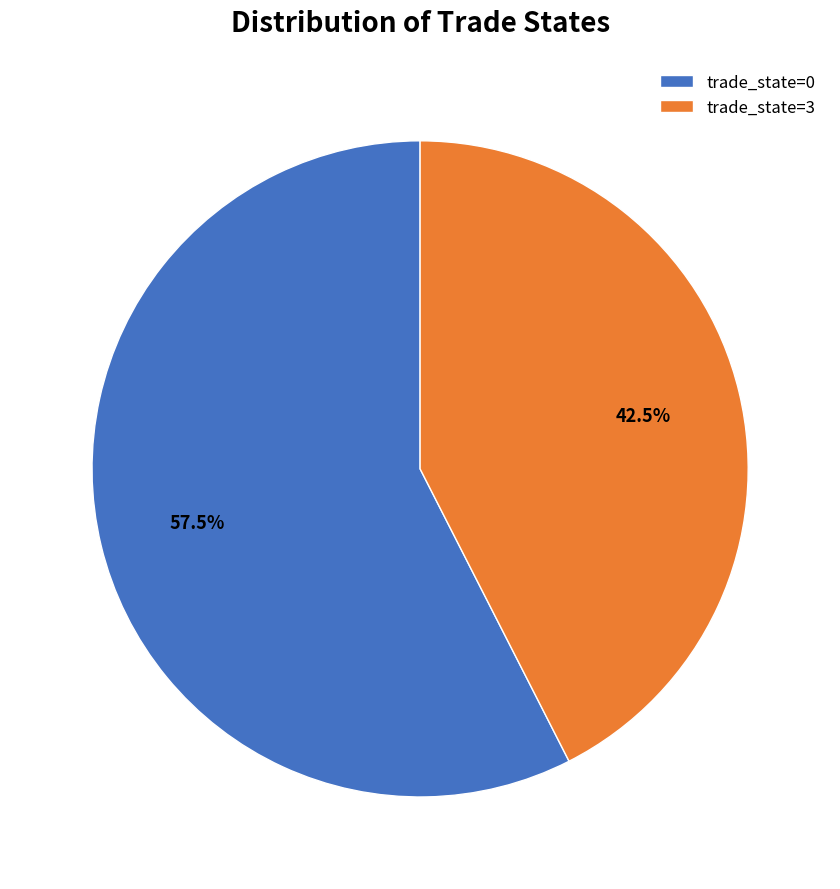

Is trade_state=3 the majority of the pie?

No